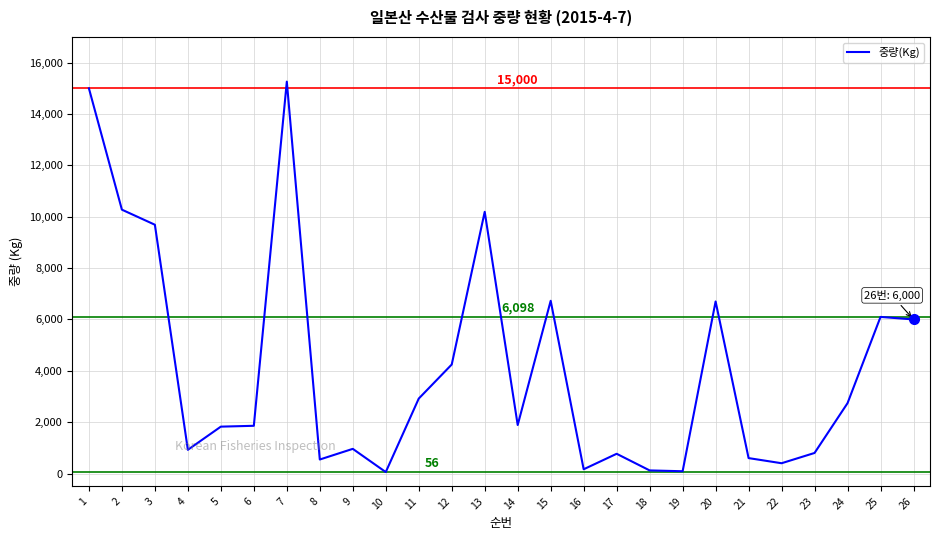

How many lines are shown in the chart?

1